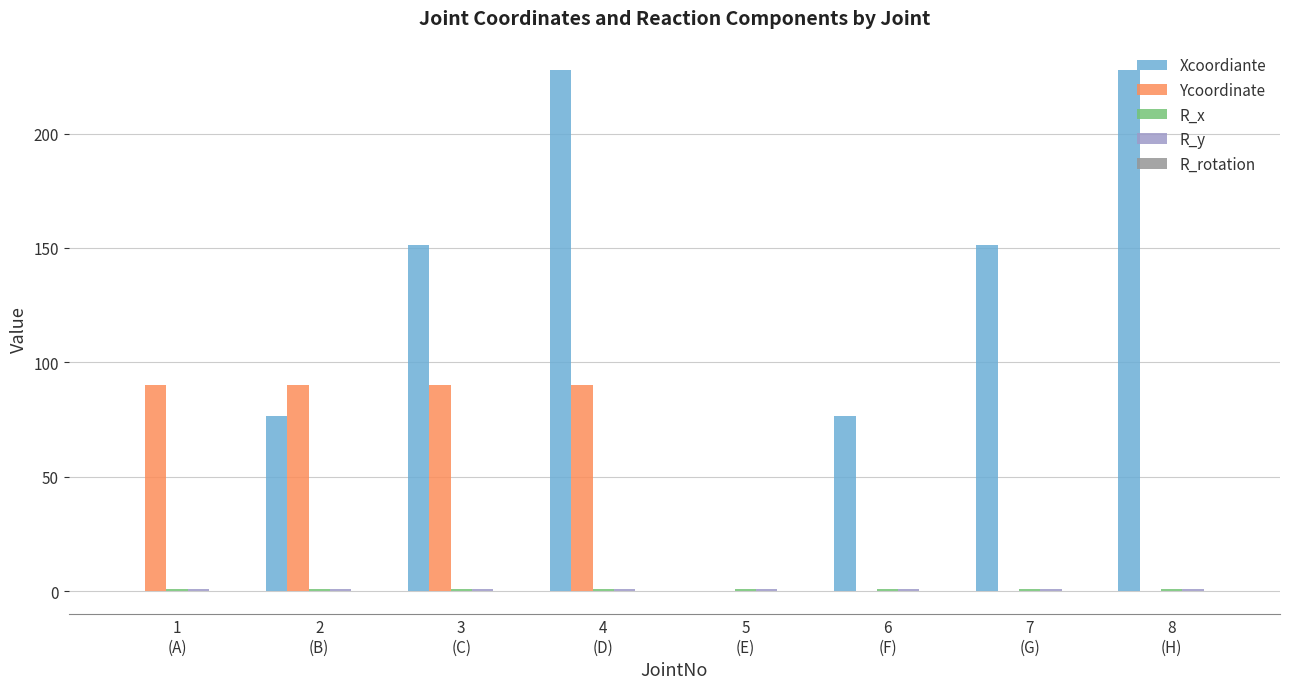

What is the sum of all Xcoordiante values?

912.0